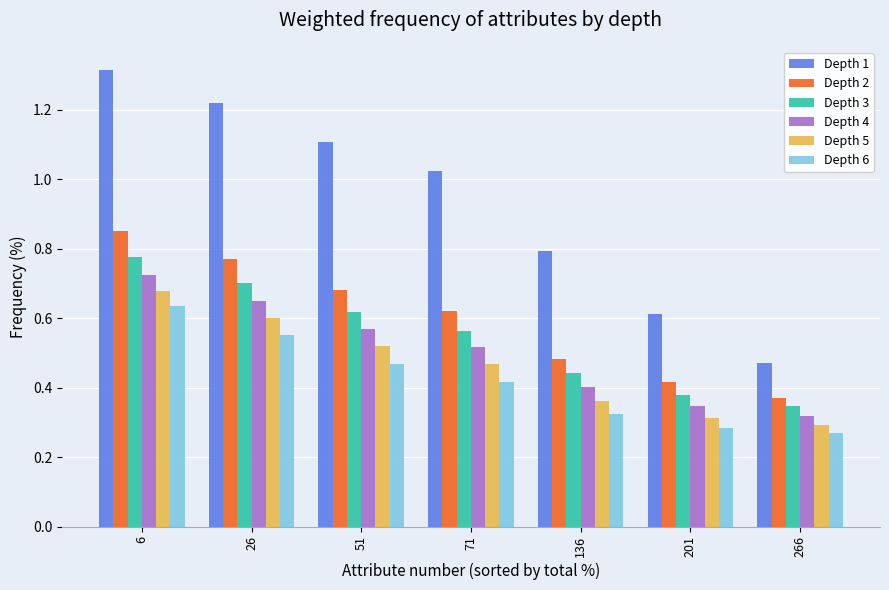

At which category does the chart reach its peak across all series?

6